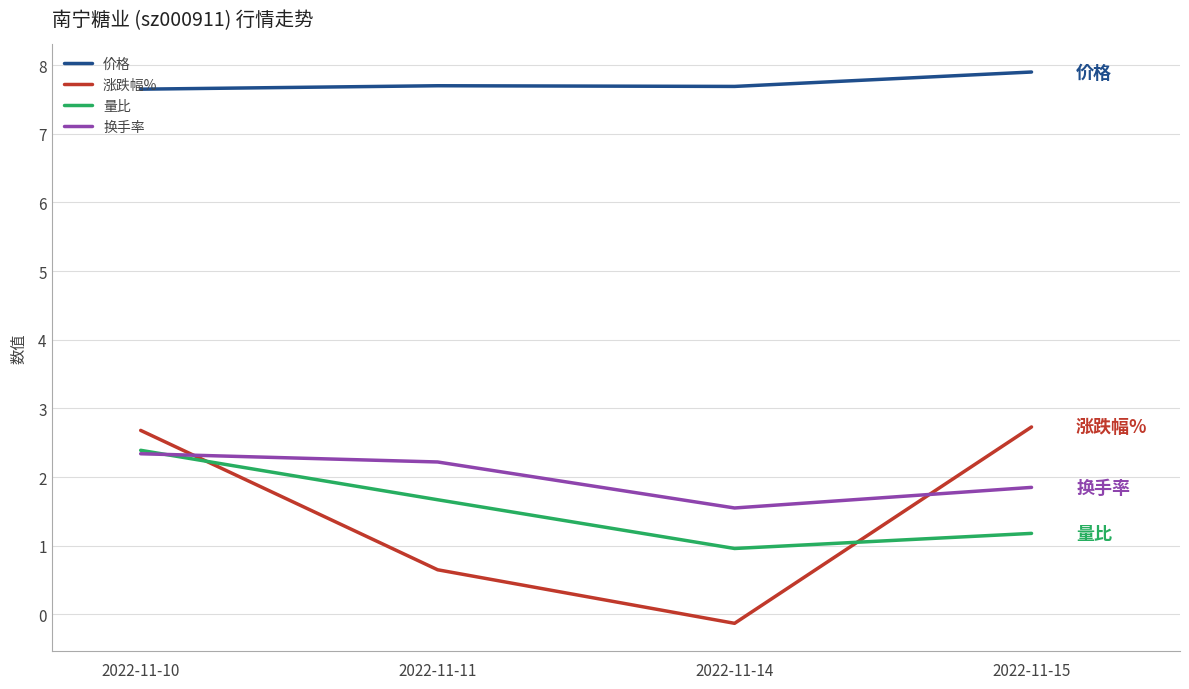

Between 2022-11-14 and 2022-11-15, which series saw the biggest shift?

涨跌幅%